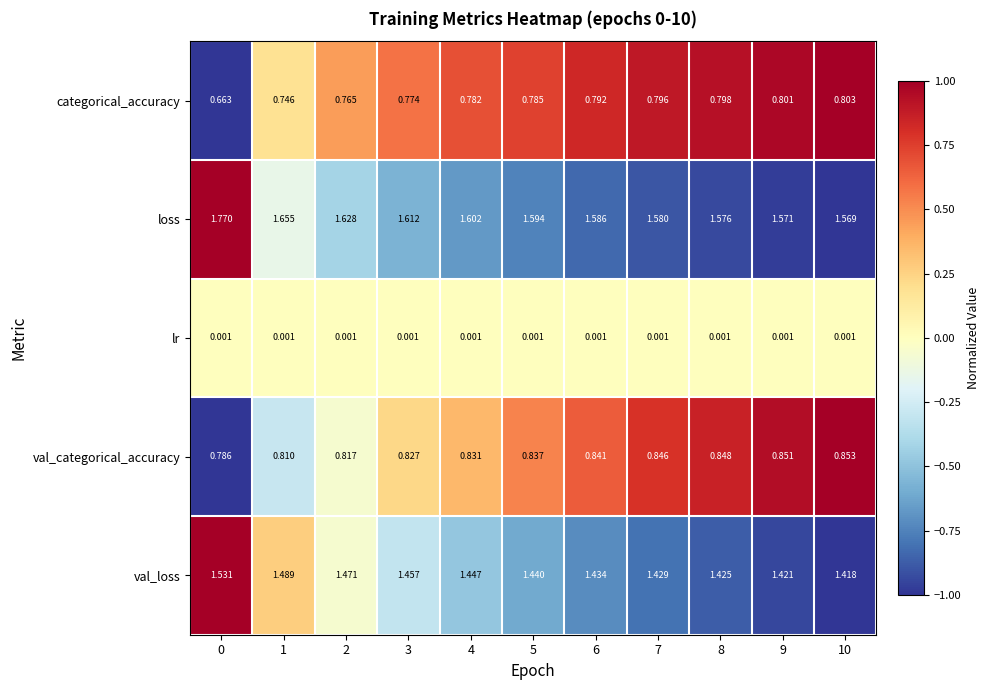

Between 1 and 2, which series saw the biggest shift?

loss